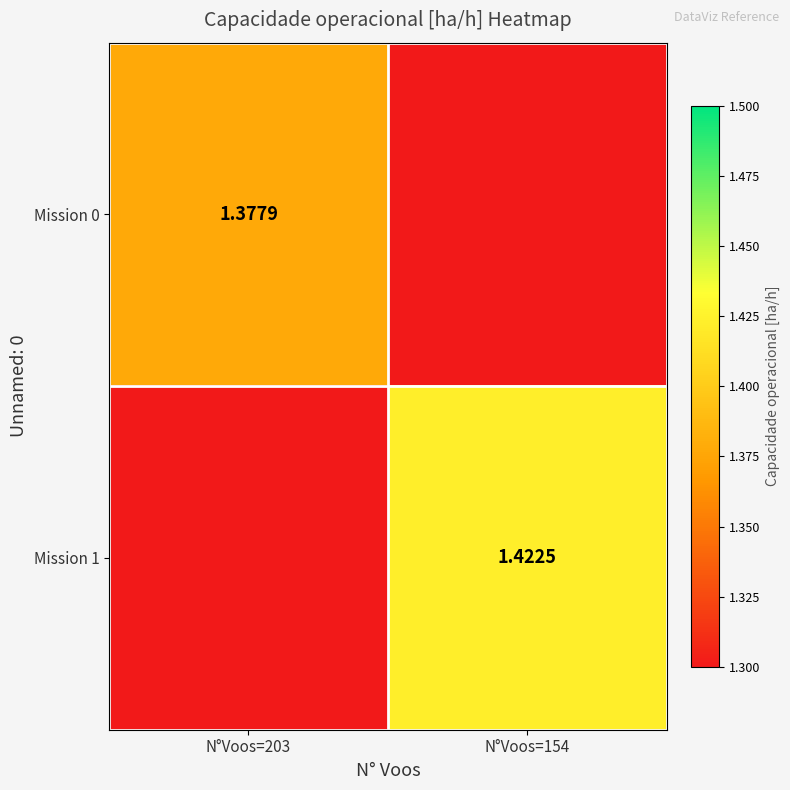

What is the difference between the Mission 0 values at N°Voos=203 and N°Voos=154?

1.4